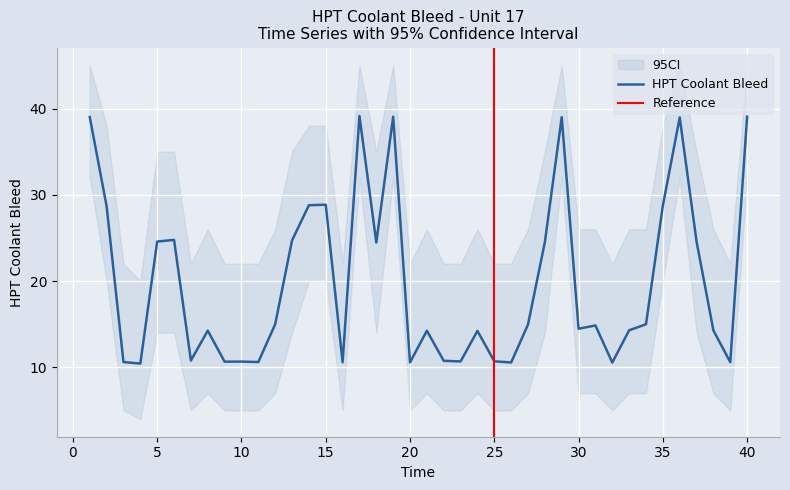

In HPT Coolant Bleed, how many points are higher than both neighbors (excluding endpoints)?

11